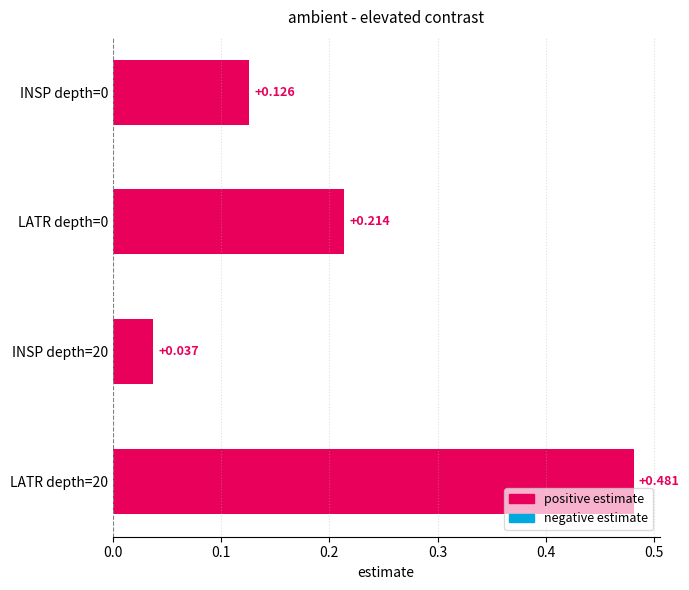

How many bars are there in total?

4